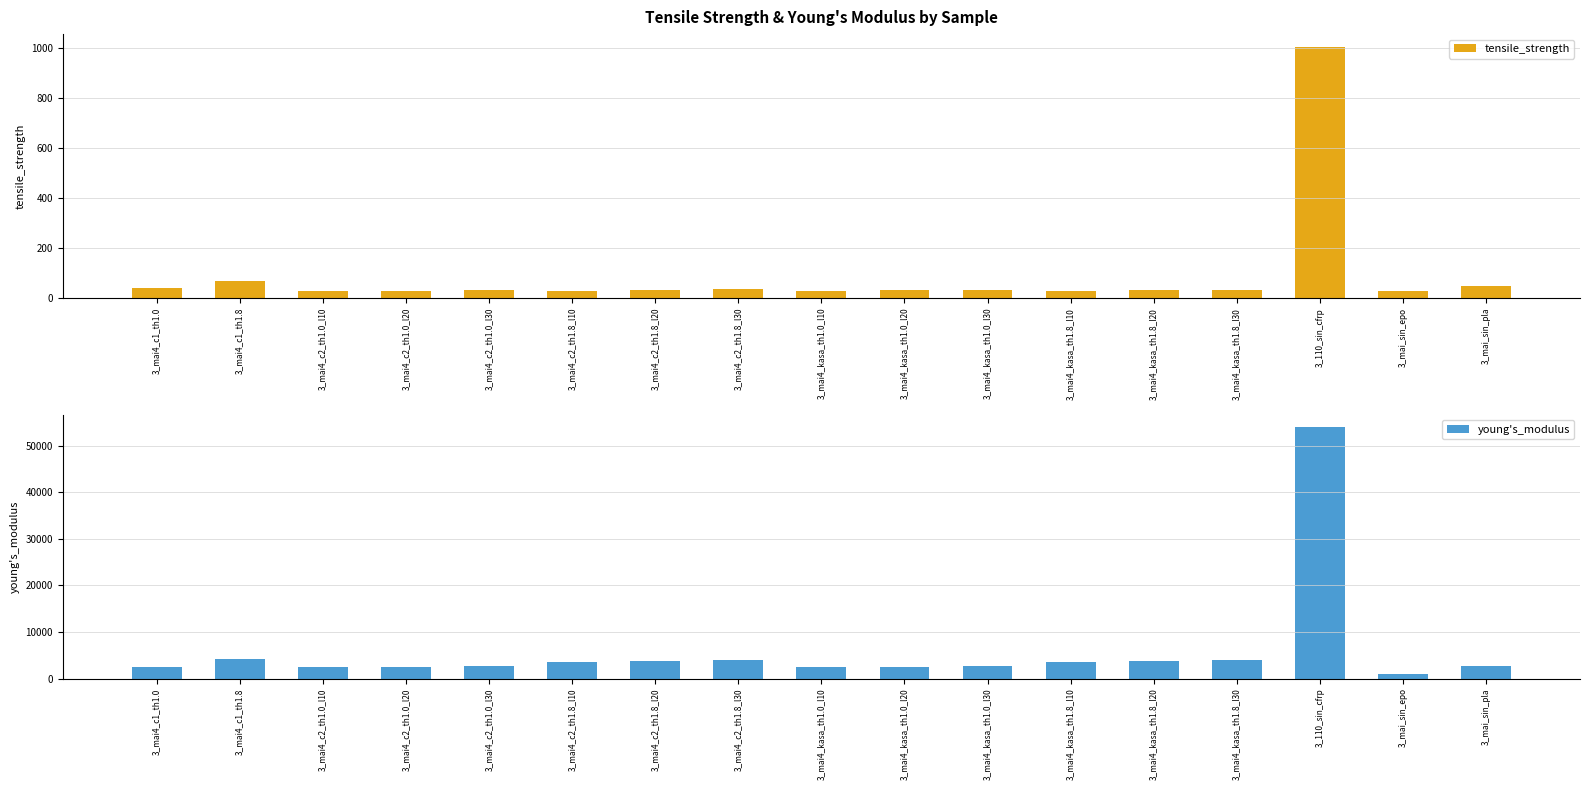

What is the sum of the young's_modulus values at 3_mai4_c2_th1.0_l20 and 3_mai4_kasa_th1.0_l10?

5053.0